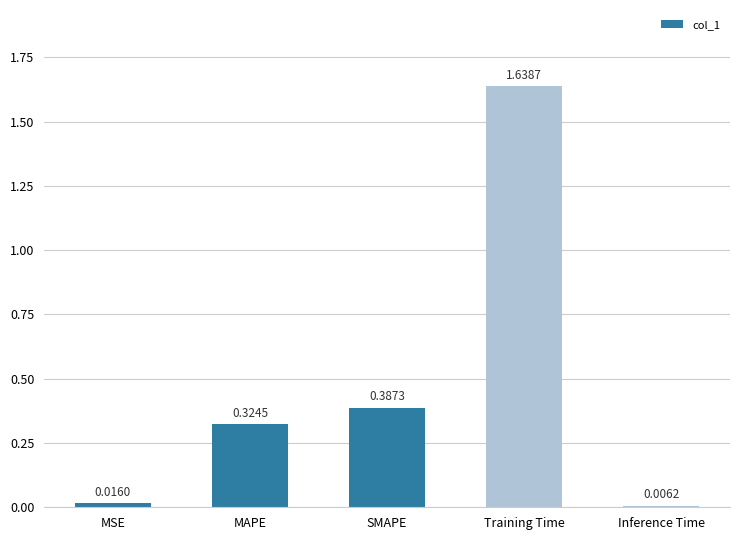

Which has a higher value, Training Time or MAPE?

Training Time